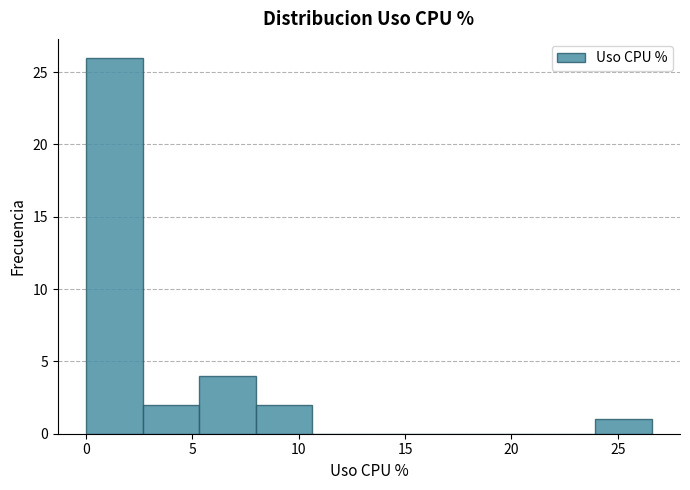

Reading left to right, transcribe this chart: for each bar, give the range it covers on the x-axis and its height. Neither the bar edges nor the heights are printed on the chart, so give them approximately, as read against the axes.

0.0 to 2.5: 26
2.5 to 5.5: 2
5.5 to 8.0: 4
8.0 to 10.5: 2
10.5 to 13.5: 0
13.5 to 16.0: 0
16.0 to 18.5: 0
18.5 to 21.5: 0
21.5 to 24.0: 0
24.0 to 26.5: 1